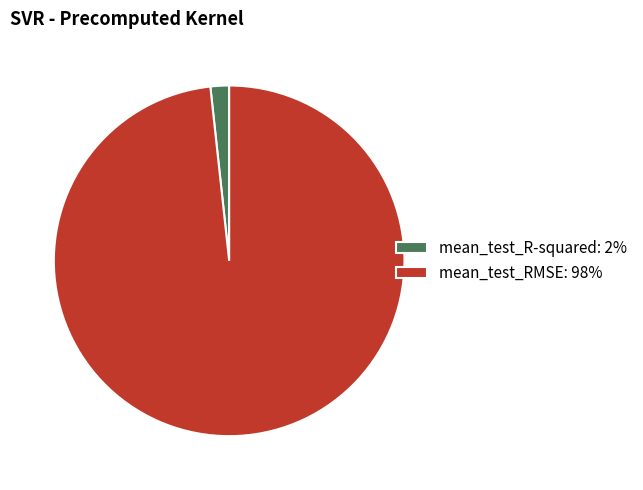

Is there any slice that represents more than half of the pie?

Yes